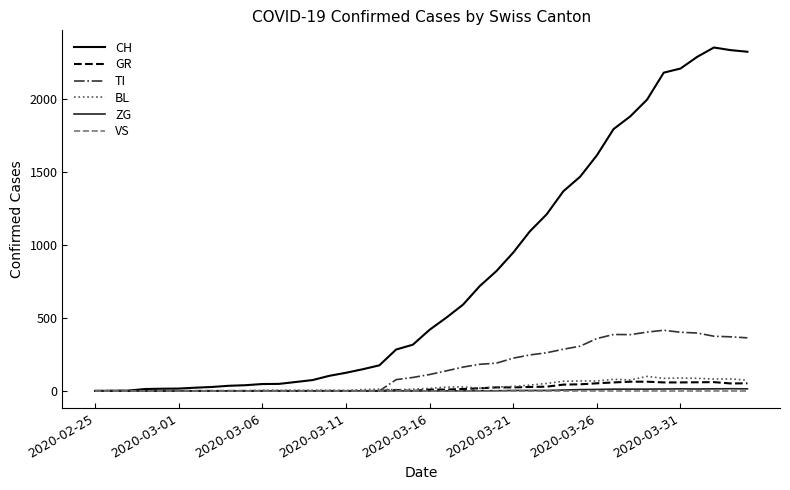

Which series has the largest total across all categories?

CH